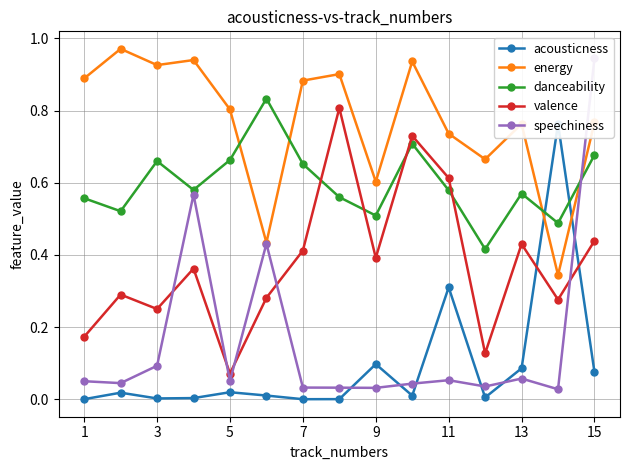

What is the lowest value of the danceability series?

0.4